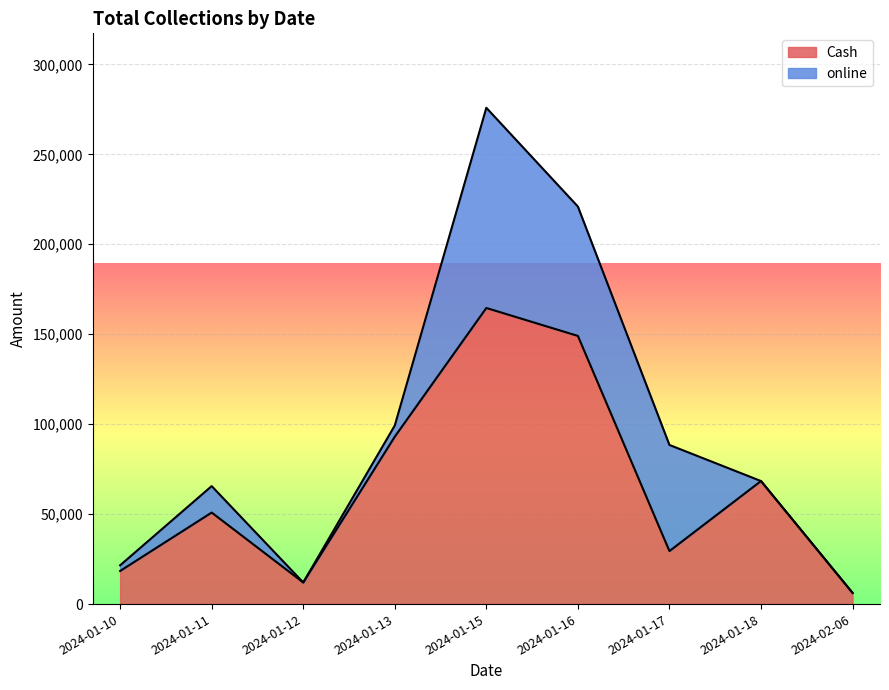

How many lines are shown in the chart?

2